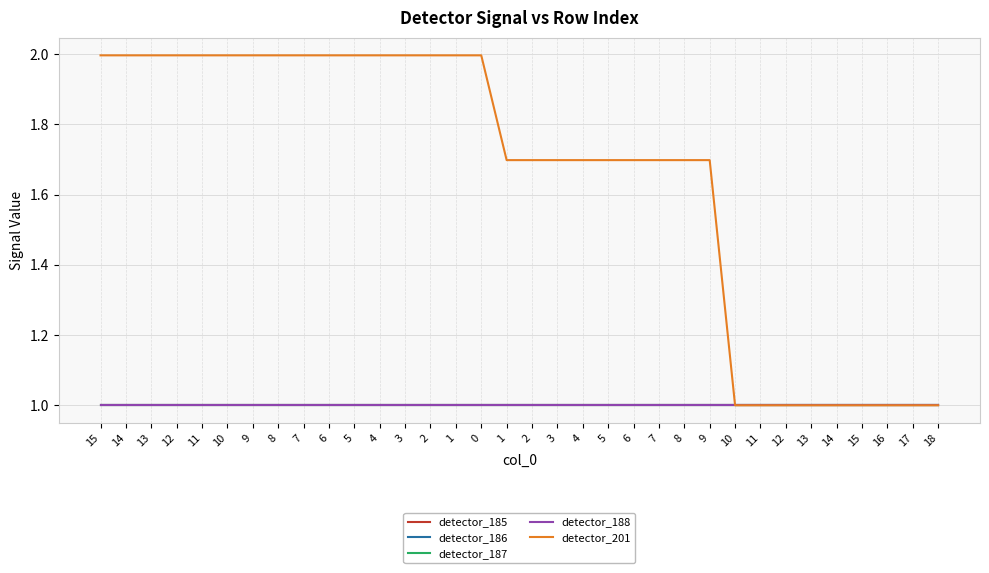

What value does the detector_201 series have at 6?

1.7